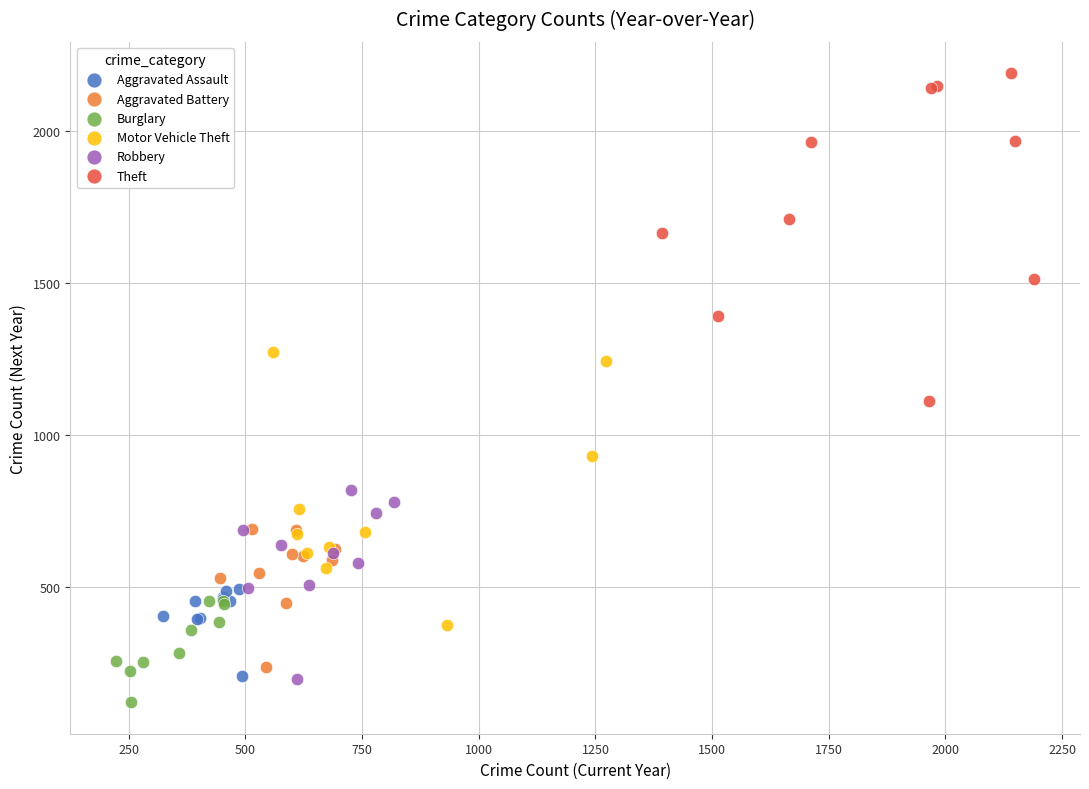

What are all the series names shown in the legend?

Aggravated Assault, Aggravated Battery, Burglary, Motor Vehicle Theft, Robbery, Theft